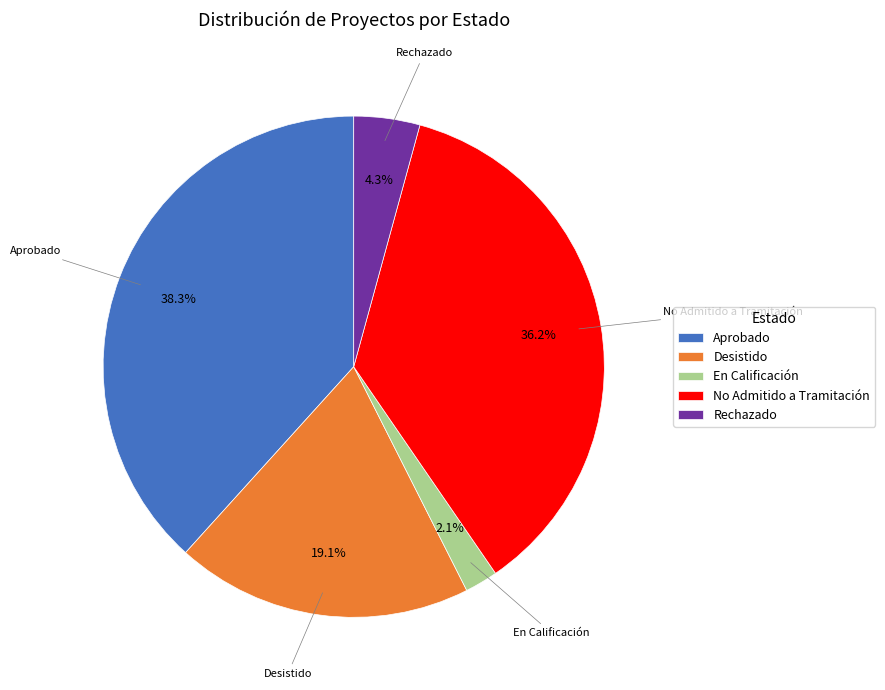

Between Desistido and Aprobado, which is larger?

Aprobado